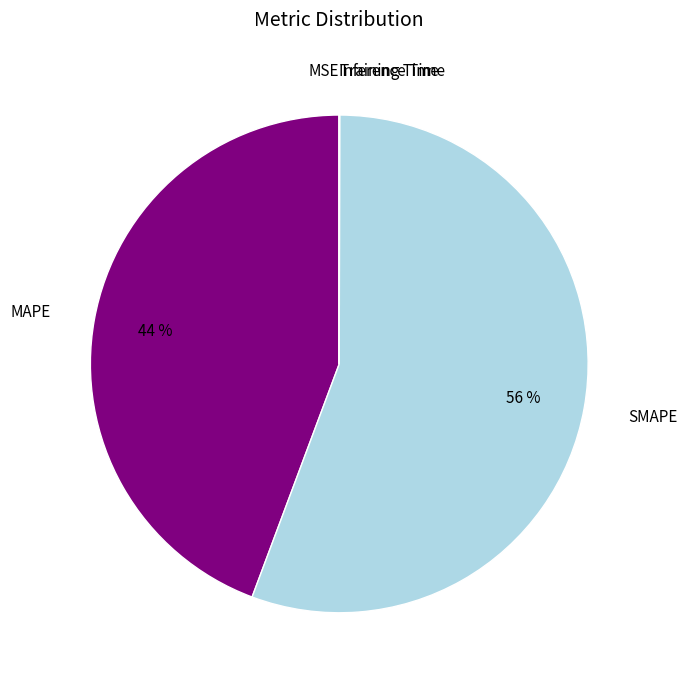

What is the largest slice in the pie chart?

SMAPE